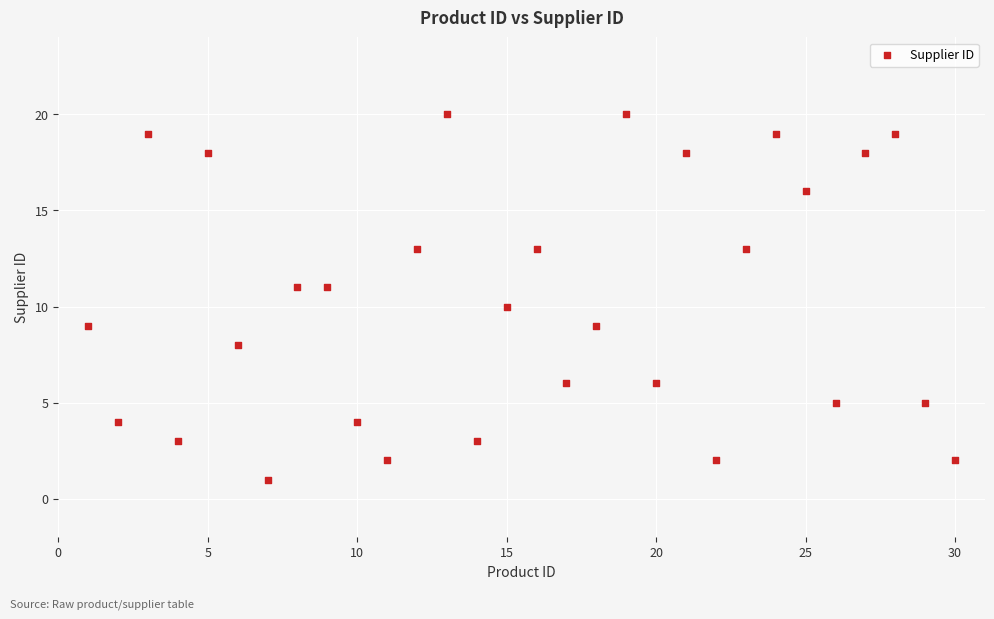

What is the range of Y values (max minus min)?

19